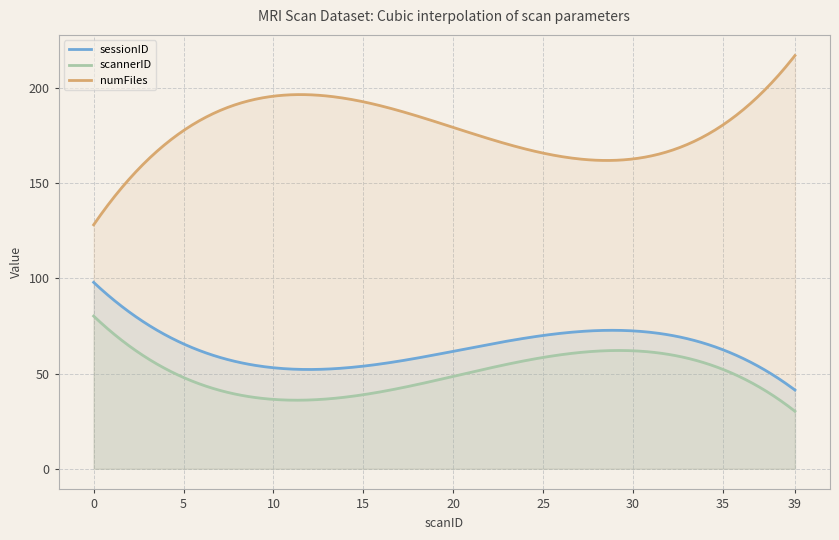

What is the minimum value shown in the chart?

30.2